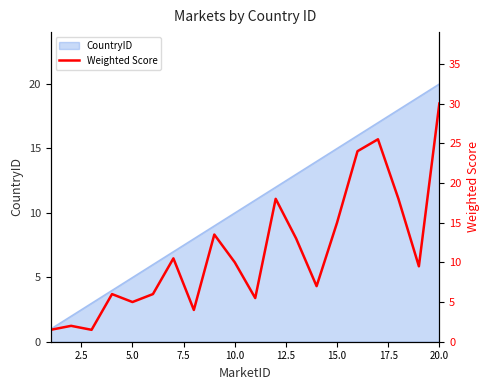

How many data points are above 10?

9